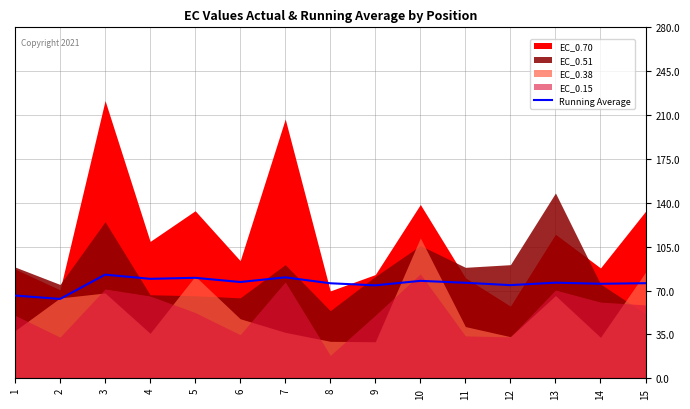

How many lines are shown in the chart?

1